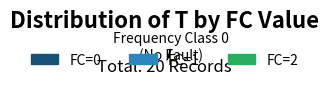

Do FC=2 and FC=1 together represent more than half of the pie?

Yes